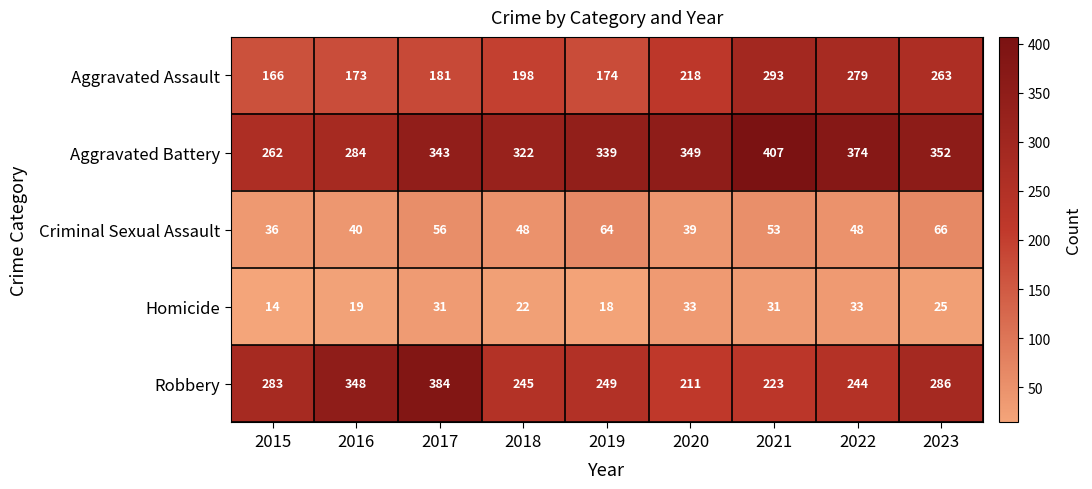

Rank the series at 2021 from highest to lowest value.

Aggravated Battery, Aggravated Assault, Robbery, Criminal Sexual Assault, Homicide